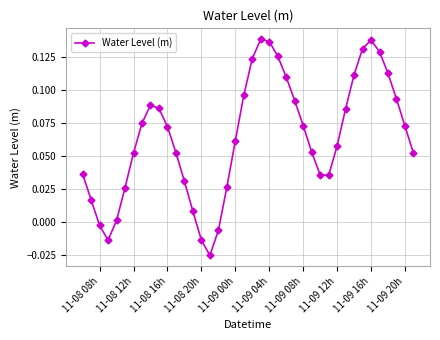

How many points are higher than both their immediate neighbors (excluding endpoints)?

3